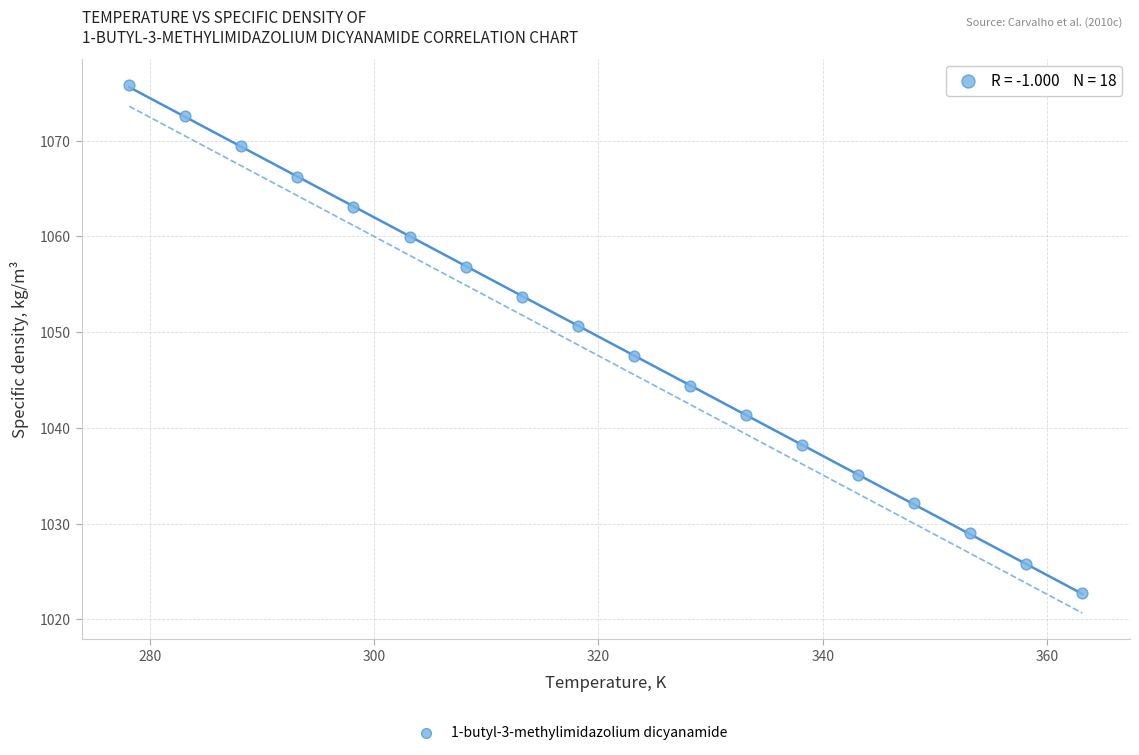

What is the range of X values (max minus min)?

85.0